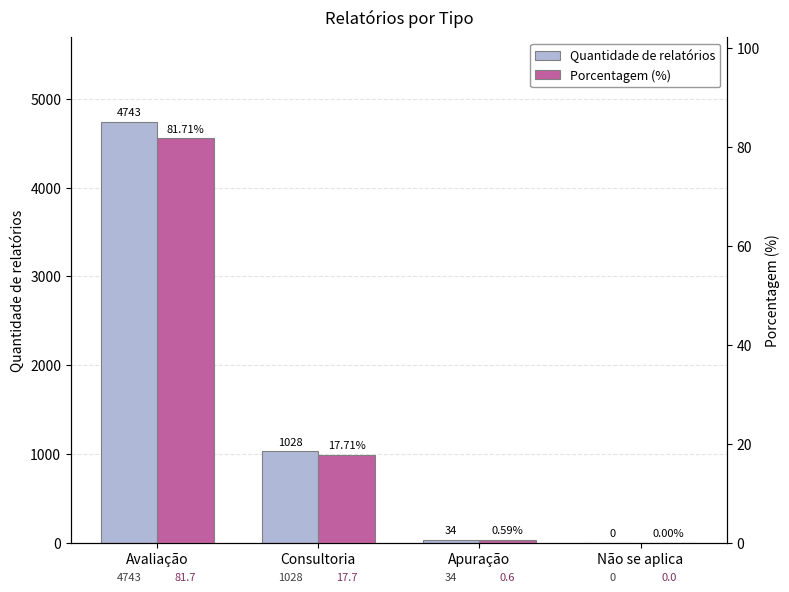

What position from the left is Não se aplica?

4